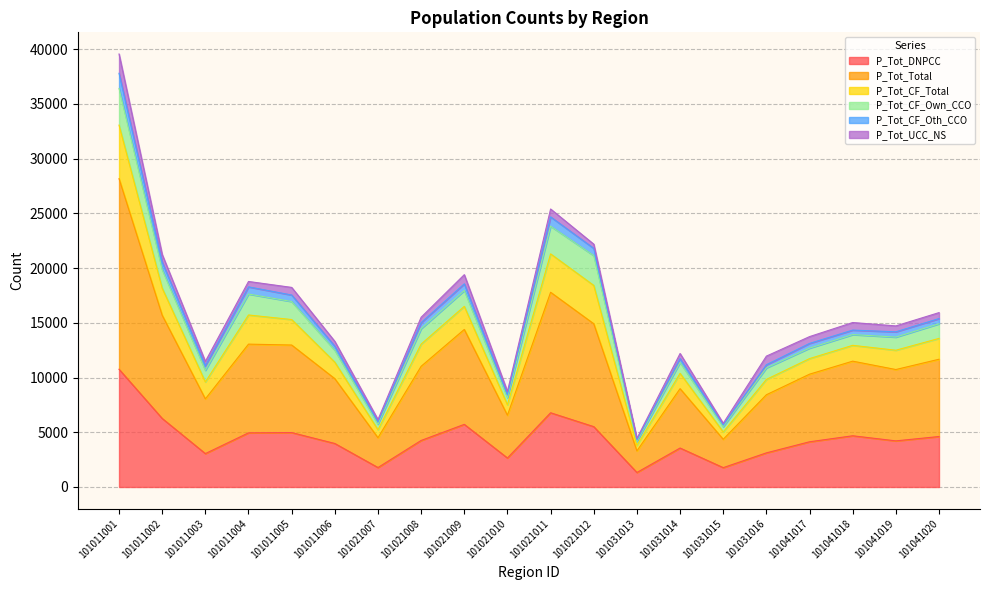

At which category is the sum across all series the highest?

101011001